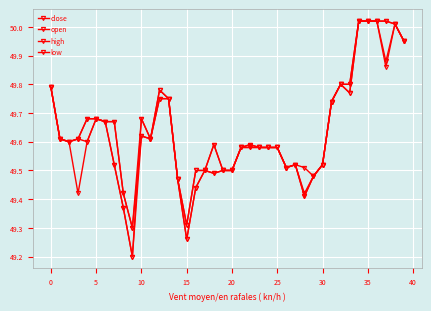

Does the chart have visible grid lines?

Yes